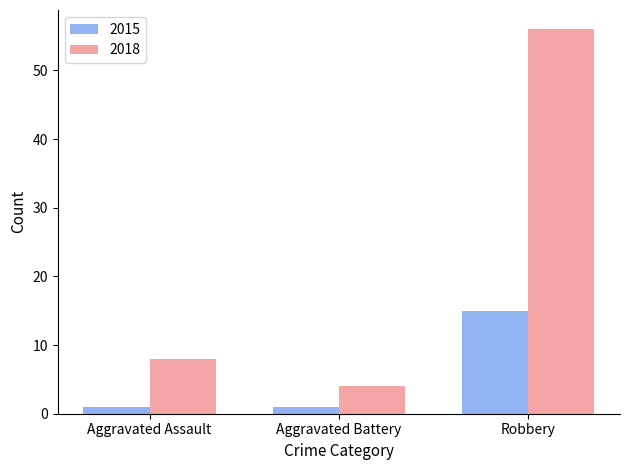

Which series has the widest spread of values?

2018